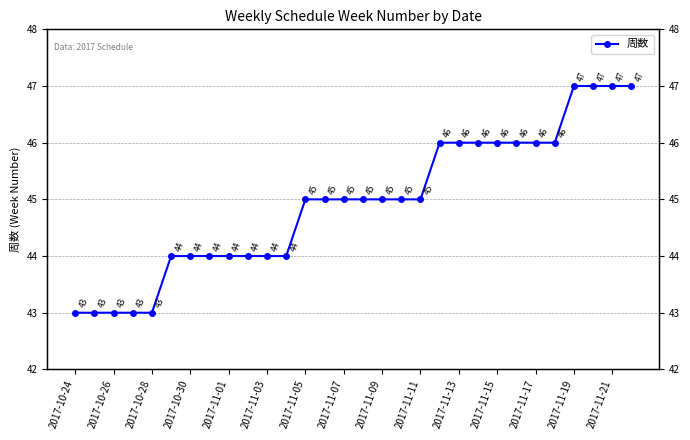

Count the number of categories in the chart.

30